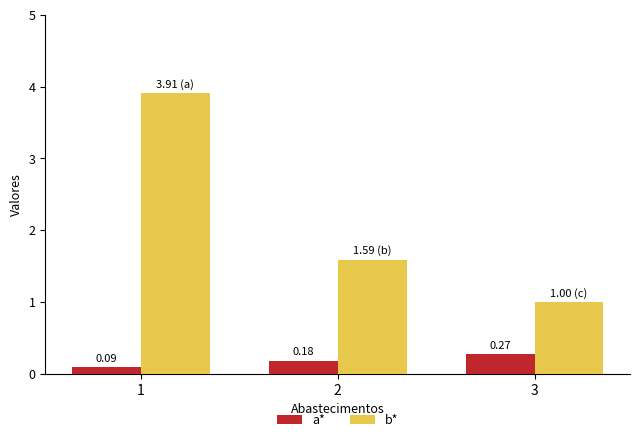

List the series in order of their peak value, highest first.

b*, a*